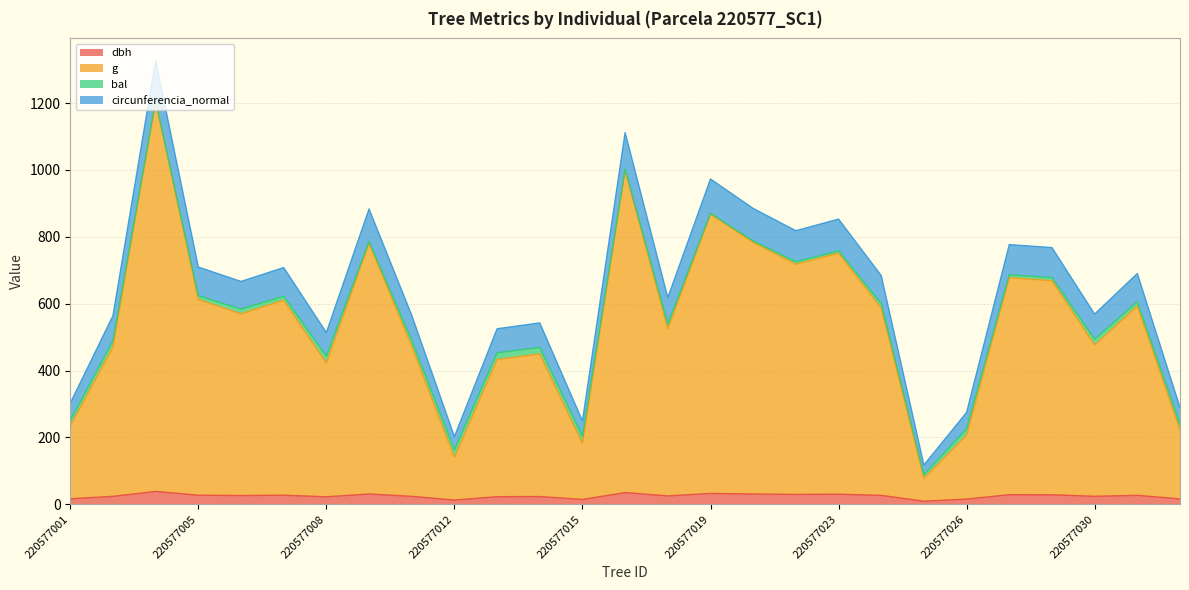

What is the difference between the maximum and minimum values in the g series?

1127.7